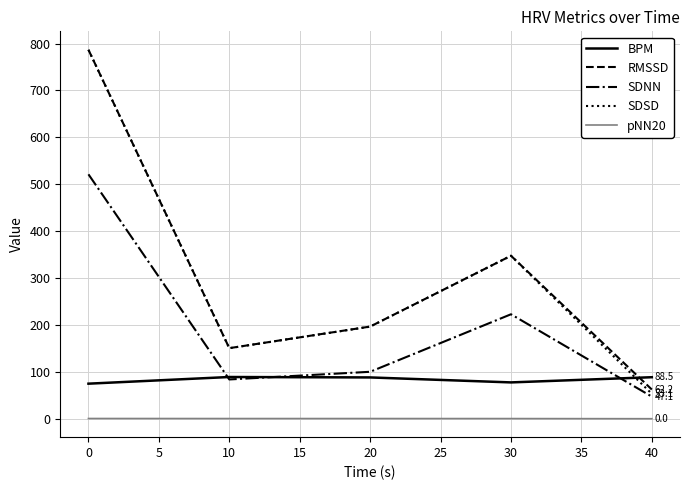

What is the highest value of the BPM series?

88.9